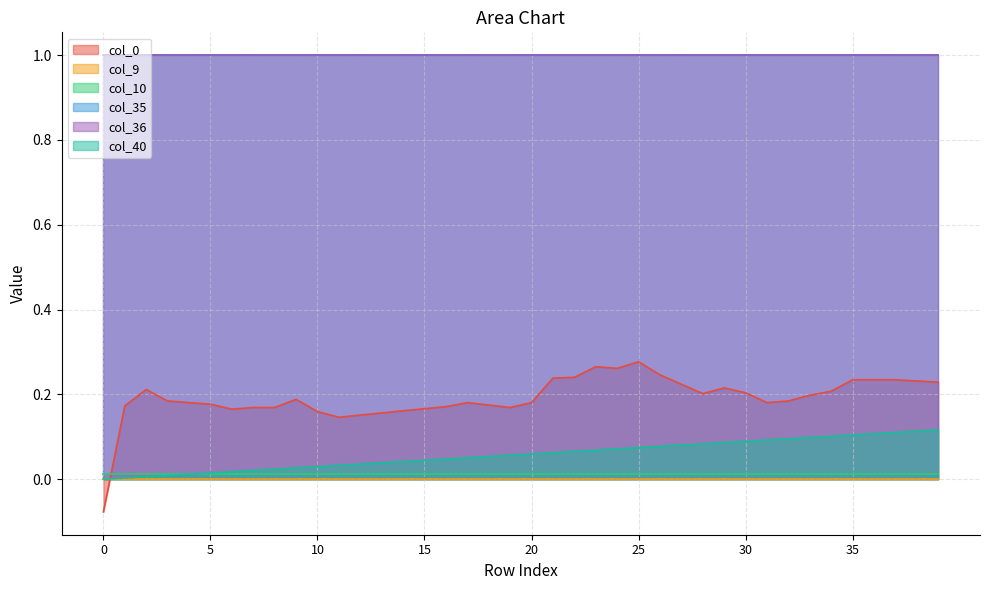

True or false: col_9 and col_0 cross at least once.

True